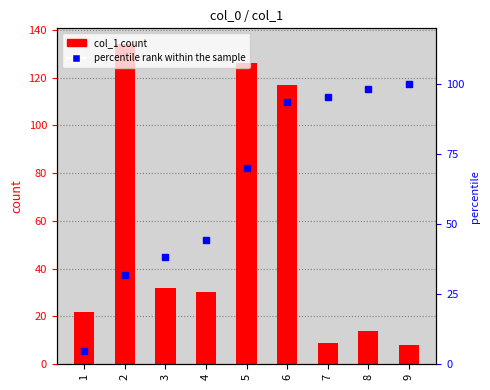

Is it true that col_1 equals 134.0 at 2?

True